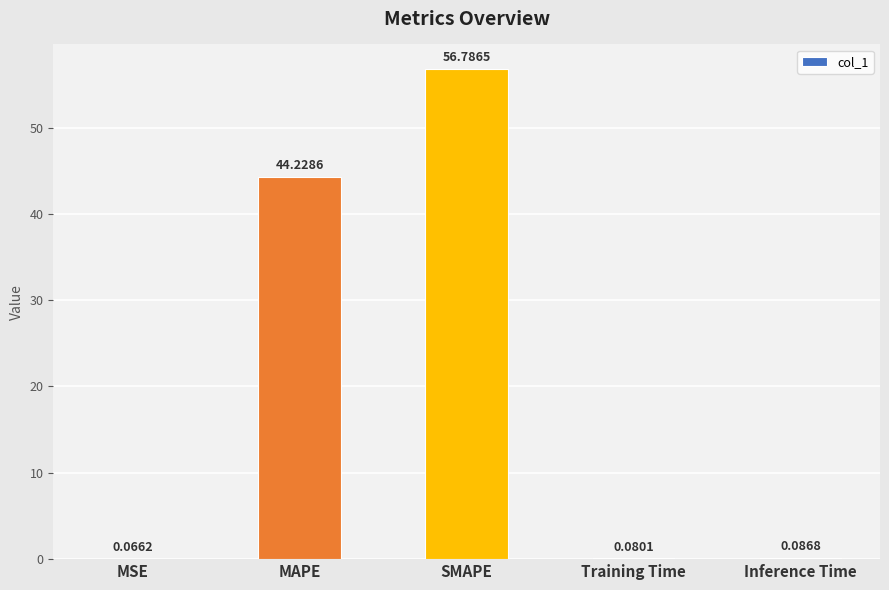

Are the bars horizontal?

No